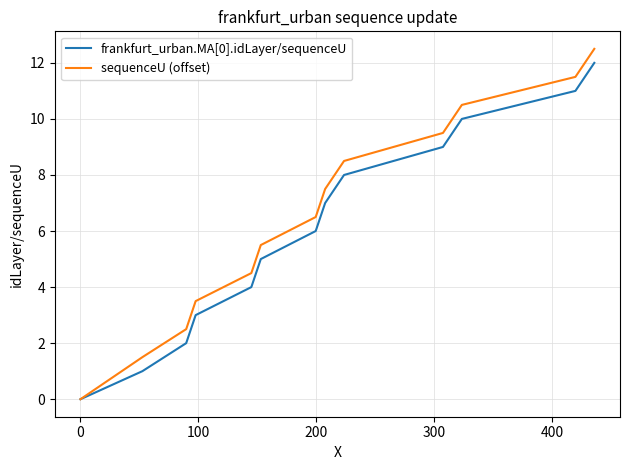

How many lines are shown in the chart?

2